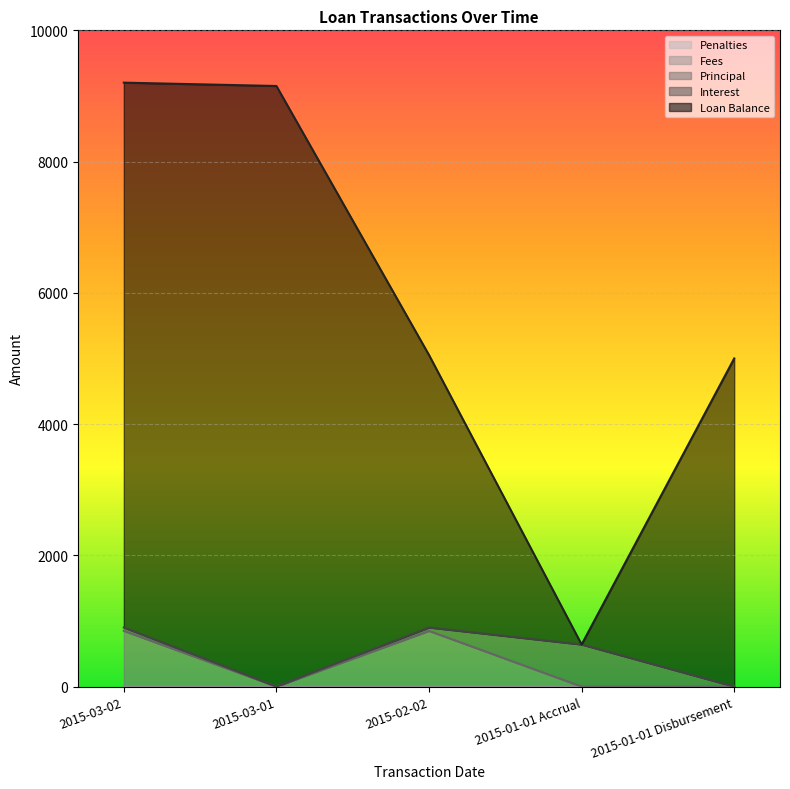

At which label is Principal closest to 424?

2015-03-01